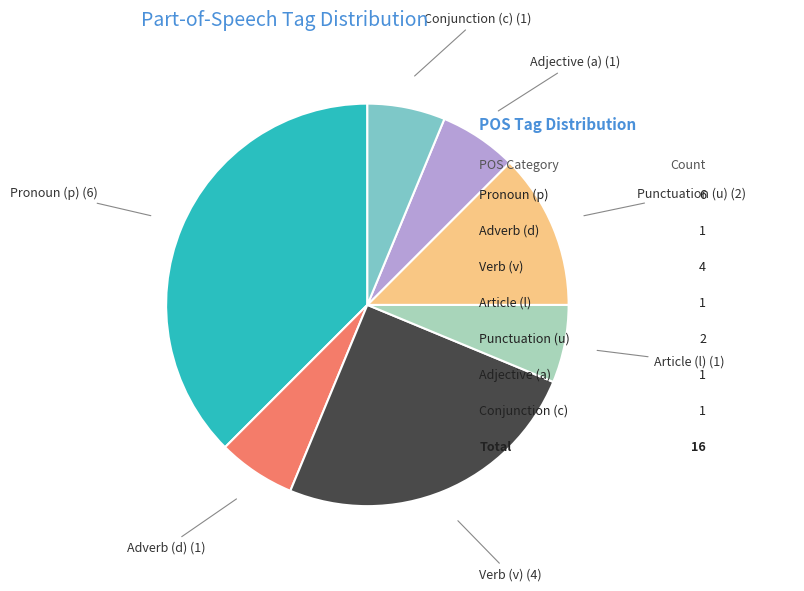

What is the largest slice in the pie chart?

Pronoun (p)